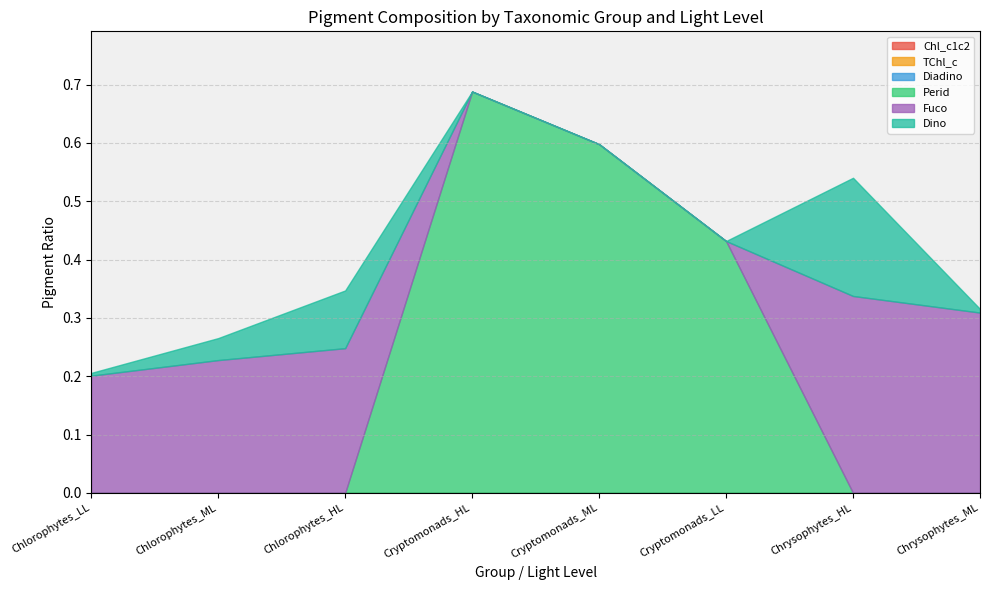

Reading left to right, extract all data points from this chart.

Chl_c1c2: 0.0	0.0	0.0	0.0	0.0	0.0	0.0	0.0
TChl_c: 0.0	0.0	0.0	0.0	0.0	0.0	0.0	0.0
Diadino: 0.0	0.0	0.0	0.0	0.0	0.0	0.0	0.0
Perid: 0.0	0.0	0.0	0.7	0.6	0.4	0.0	0.0
Fuco: 0.2	0.2	0.2	0.0	0.0	0.0	0.3	0.3
Dino: 0.0	0.0	0.1	0.0	0.0	0.0	0.2	0.0